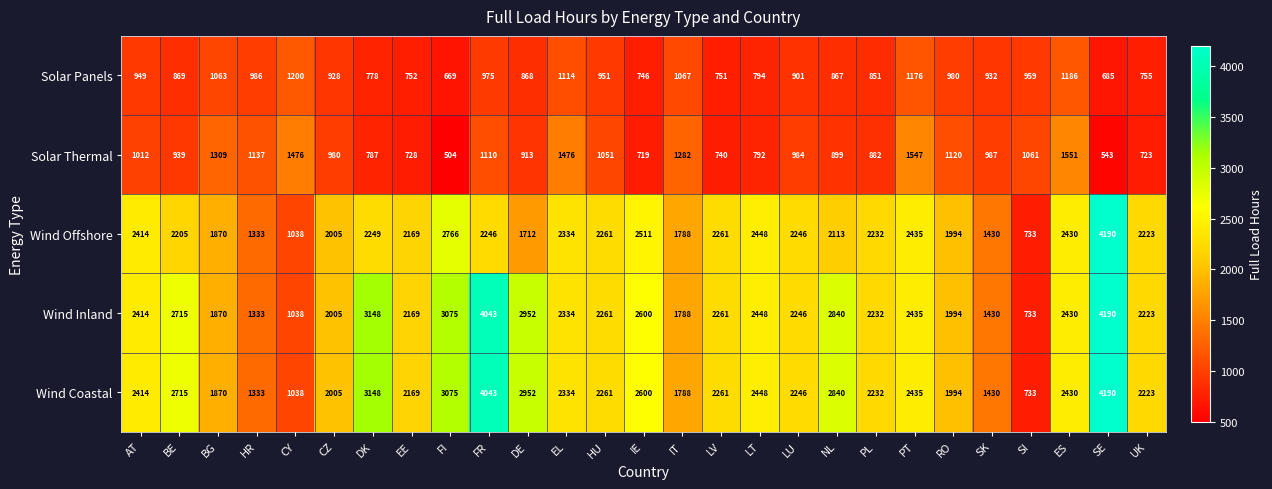

What is the average value of the Wind Offshore series?

2135